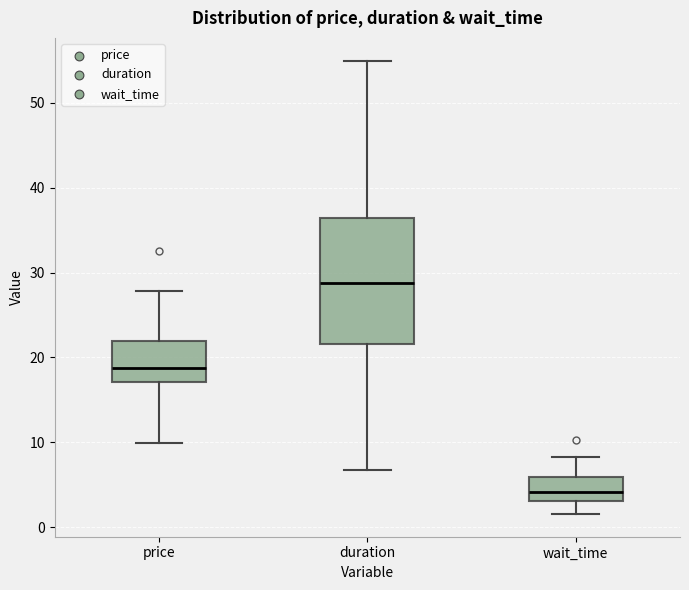

Which box has the lowest median line?

wait_time